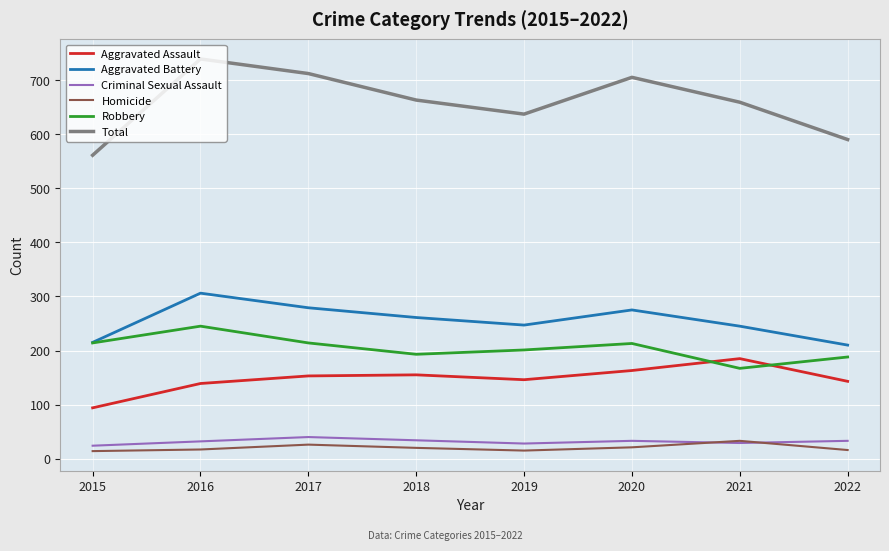

At 2020, list the series in order from largest to smallest.

Total, Aggravated Battery, Robbery, Aggravated Assault, Criminal Sexual Assault, Homicide